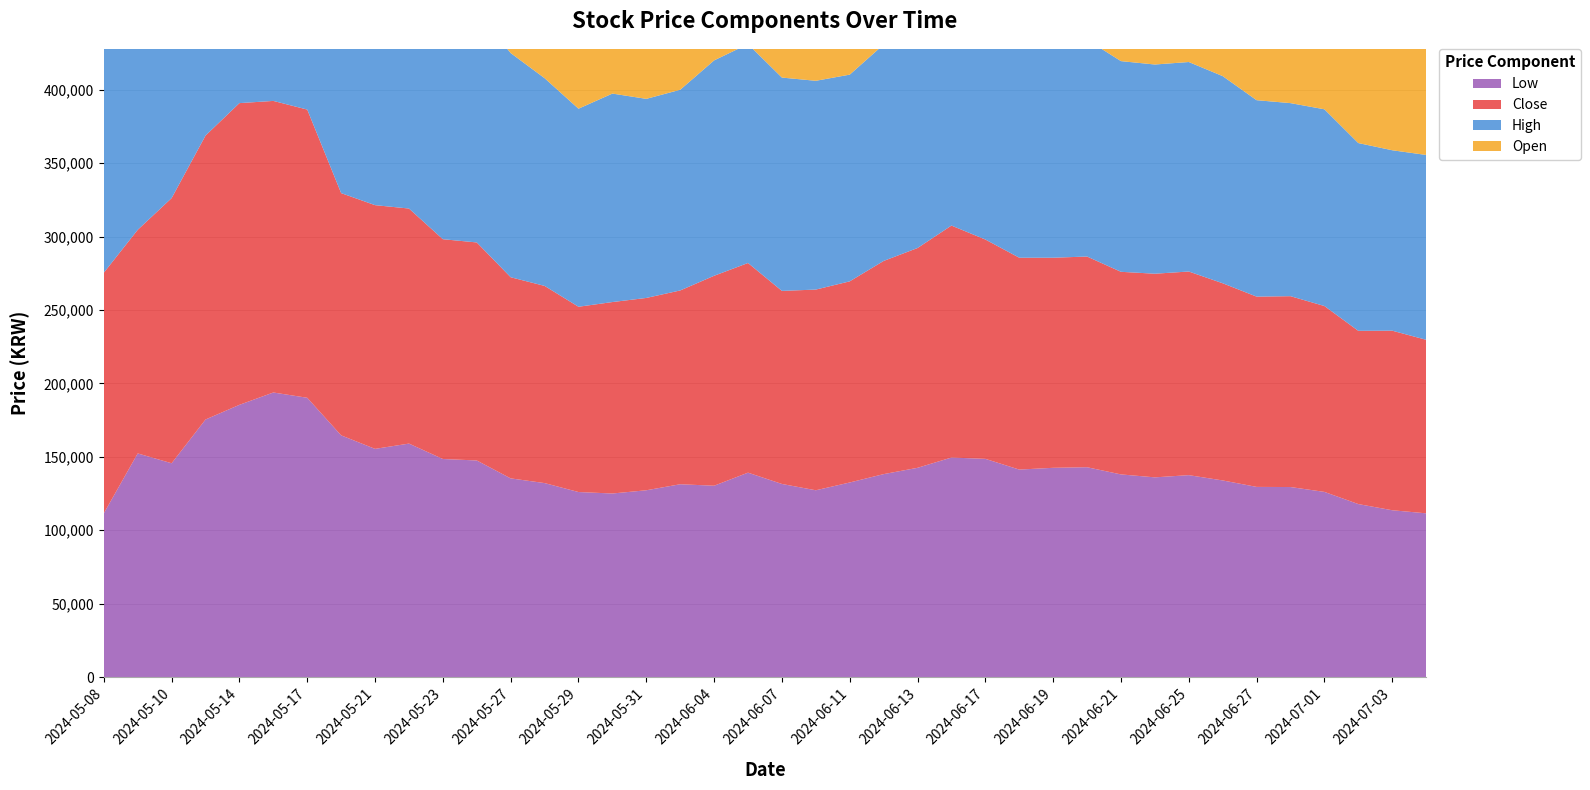

Reading left to right, extract all data points from this chart.

Open: 119900	170200	152100	180600	192400	202000	197400	194100	165600	164100	159000	147700	150200	136800	134000	125900	131400	133500	133400	142500	141600	129300	136900	139000	145200	150800	156100	149300	144800	144400	143400	138500	138700	140500	133800	129900	131100	126600	119300	113000
Low: 111500	152300	145600	175400	185400	193800	190200	164600	155400	159000	148500	147500	135300	132100	126000	125000	127200	131300	130300	139200	131500	127200	132500	138200	142500	149500	148600	141300	142500	142900	138000	136000	137500	133900	129500	129400	126100	117800	113600	111500
Close: 163900	152300	180600	193400	205500	198600	196300	165000	166000	160100	149700	148500	137000	134300	126200	130400	131000	132000	143000	142800	131500	136700	137000	145200	149700	158000	149400	144300	143100	143500	138000	138700	138700	134300	129600	130000	126600	118000	122300	118200
High: 166100	195000	180600	199200	207500	205500	201000	196300	173100	169900	159900	157600	152700	141500	134900	142000	135600	136700	146700	149100	145300	142200	140800	147400	156300	160000	159000	150900	151500	147700	143500	142500	142700	141100	133800	131500	134000	127900	122900	125900